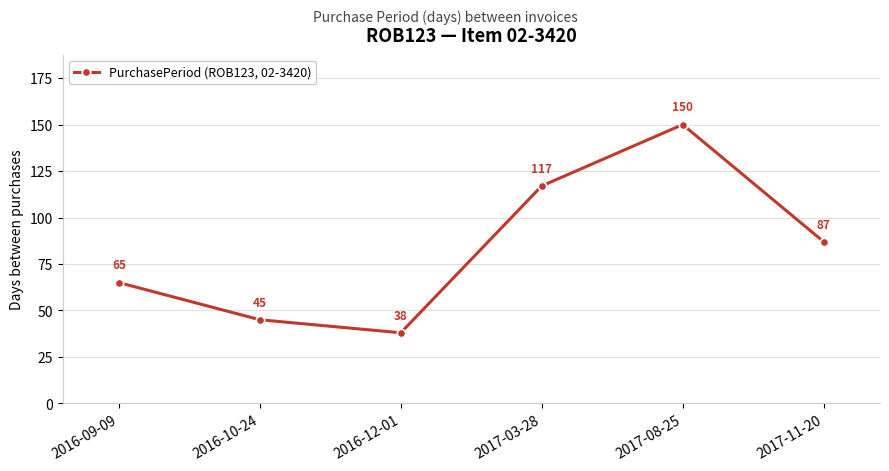

Reading left to right, extract all data points from this chart.

2016-09-09=65	2016-10-24=45	2016-12-01=38	2017-03-28=117	2017-08-25=150	2017-11-20=87